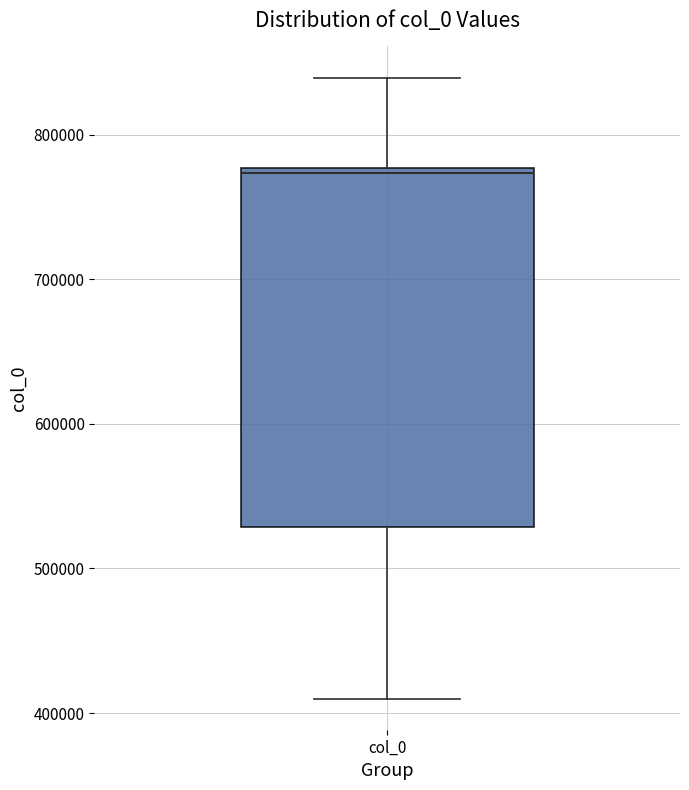

Where is the upper edge of the box for col_0 on the y-axis? The values are not printed on the chart, so give them approximately, as read against the axis.

780000